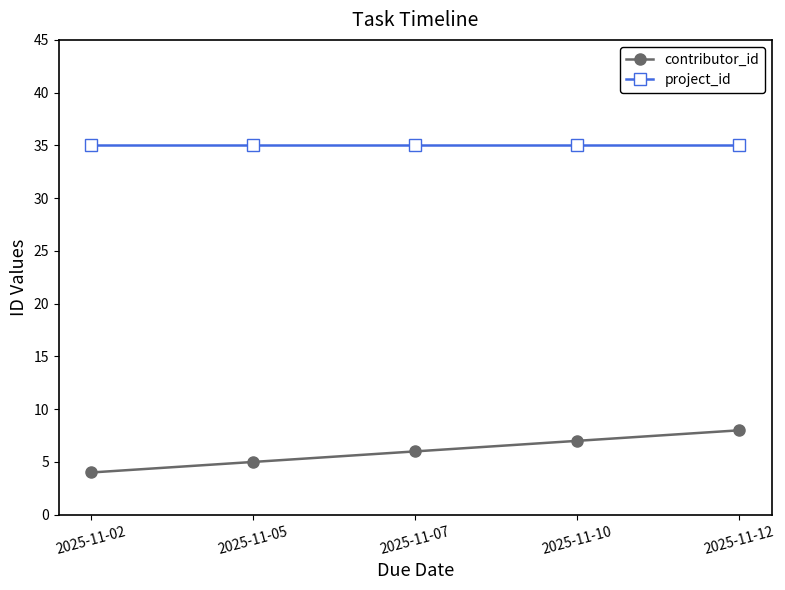

True or false: contributor_id and project_id intersect in this chart.

False